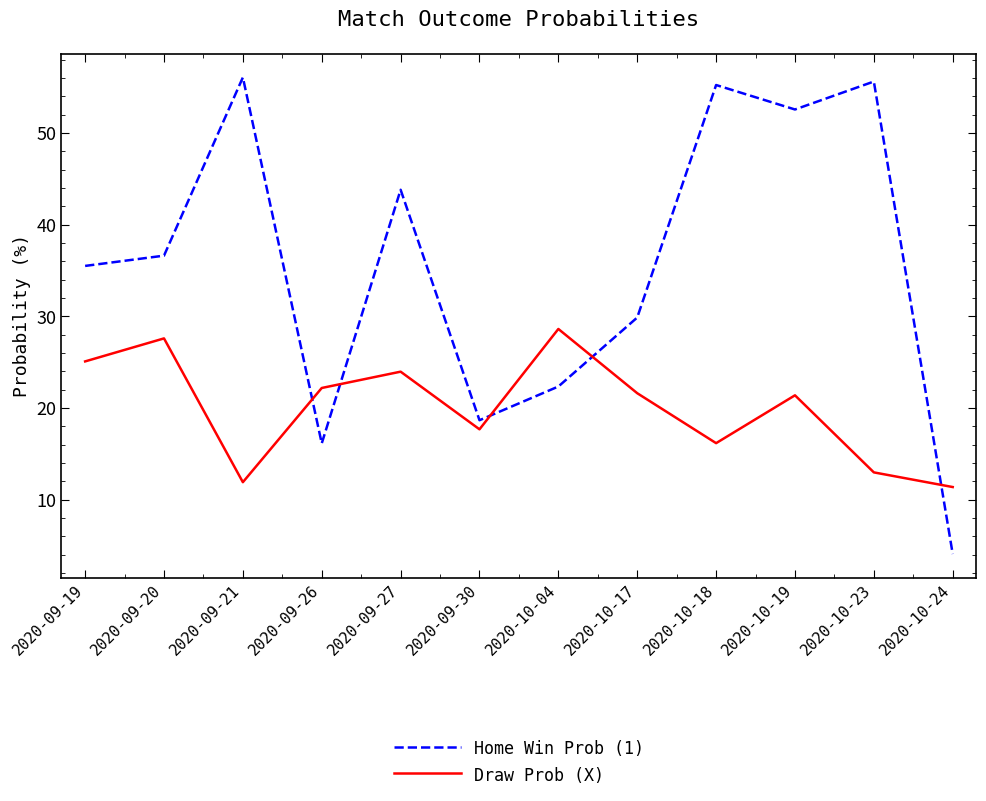

What is the sum of the Draw Prob (X) values at 2020-10-24 and 2020-09-19?

36.5